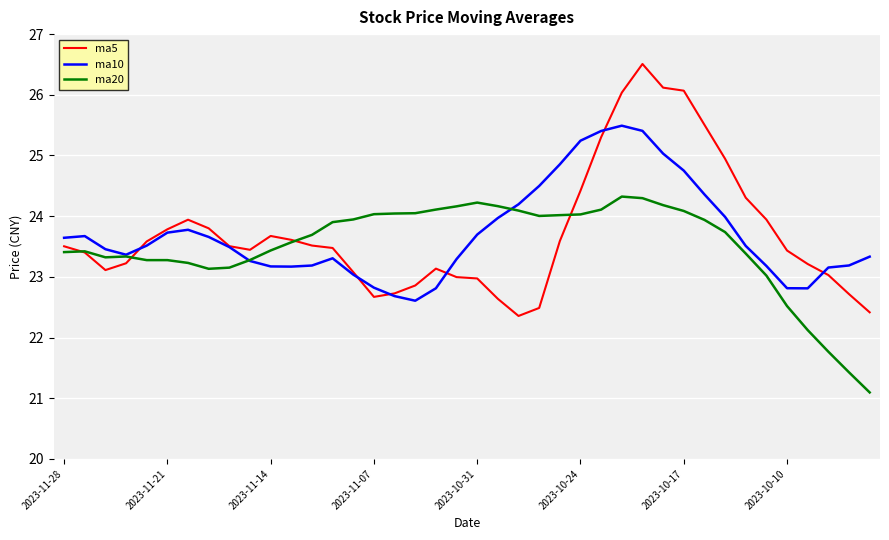

List the series in order of their peak value, highest first.

ma5, ma10, ma20